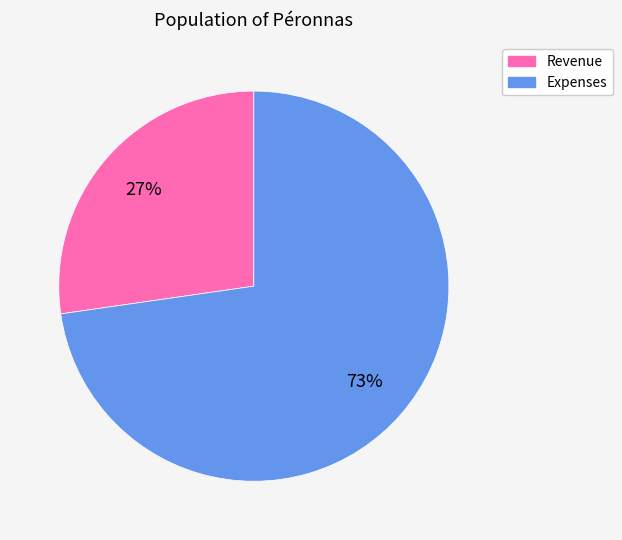

Is there any slice that represents more than half of the pie?

Yes